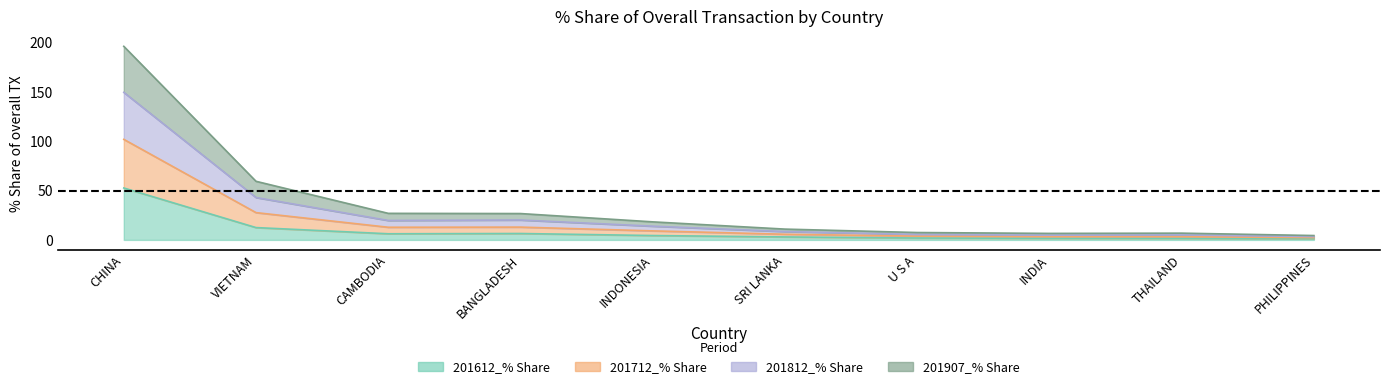

Between INDIA and THAILAND, which is larger?

INDIA